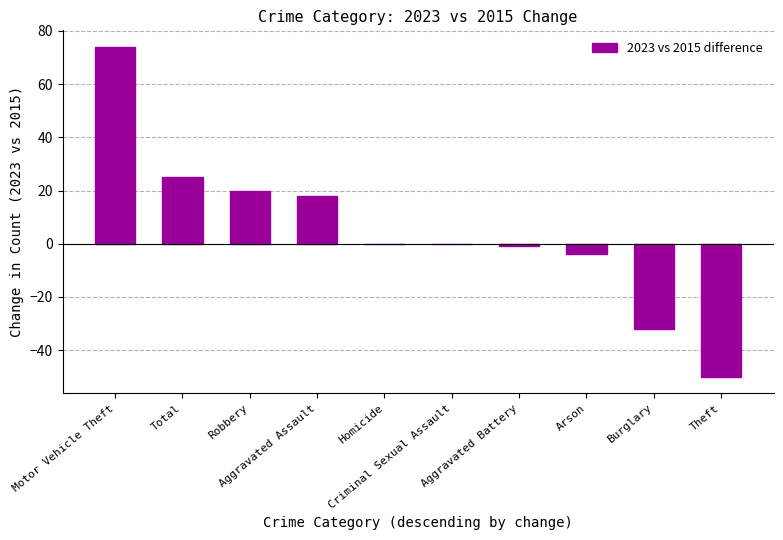

True or false: the data shows -32 at Burglary.

True